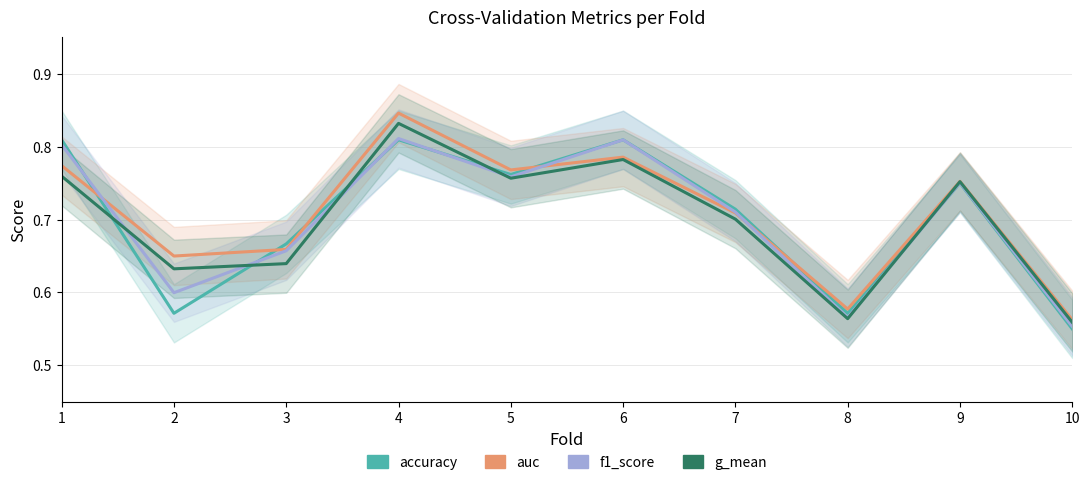

Which series has the largest range (max minus min)?

auc